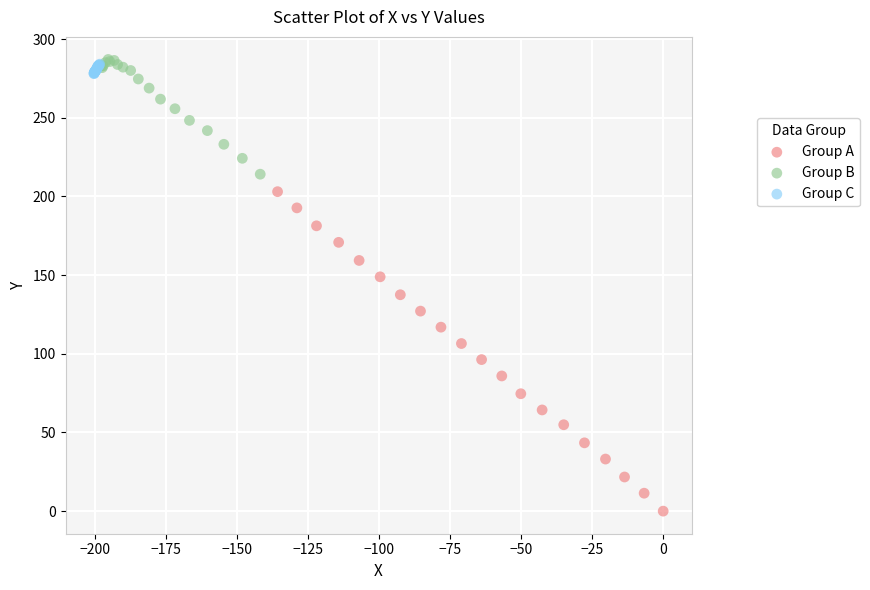

Which series has the widest spread of Y values?

Group A